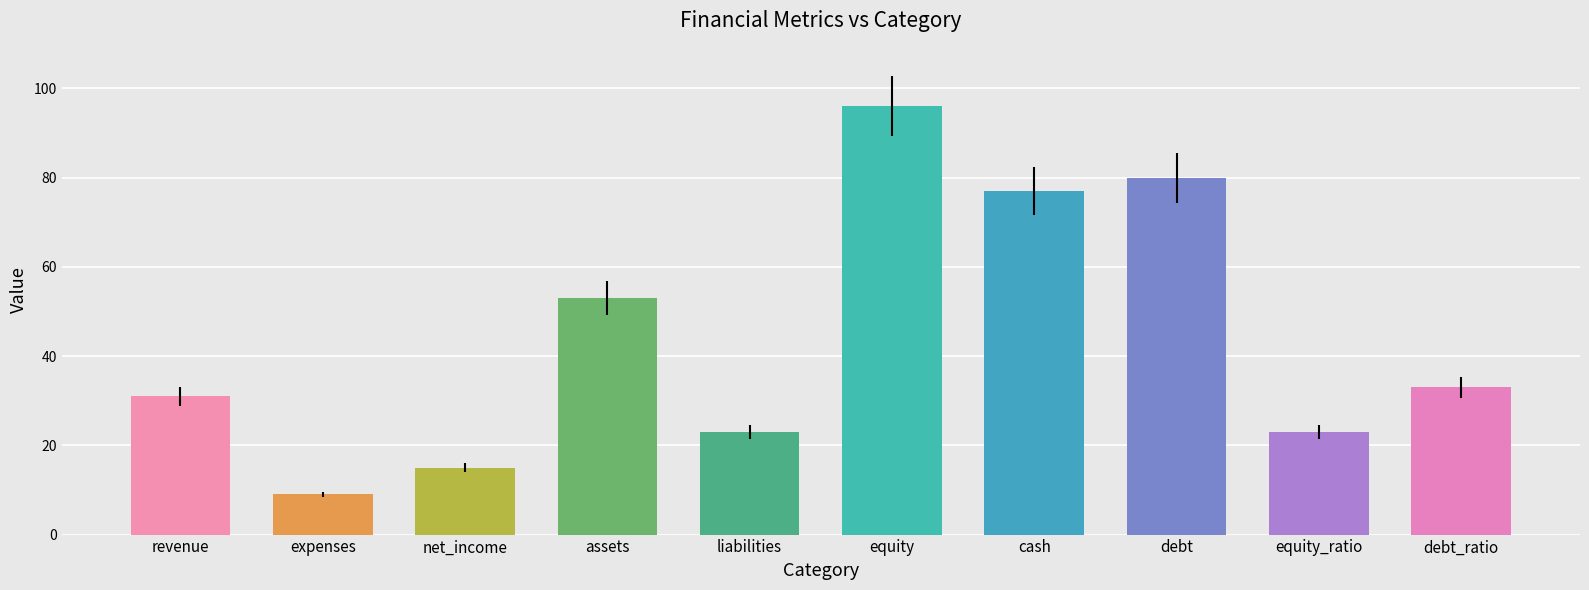

Count the number of categories in the chart.

10